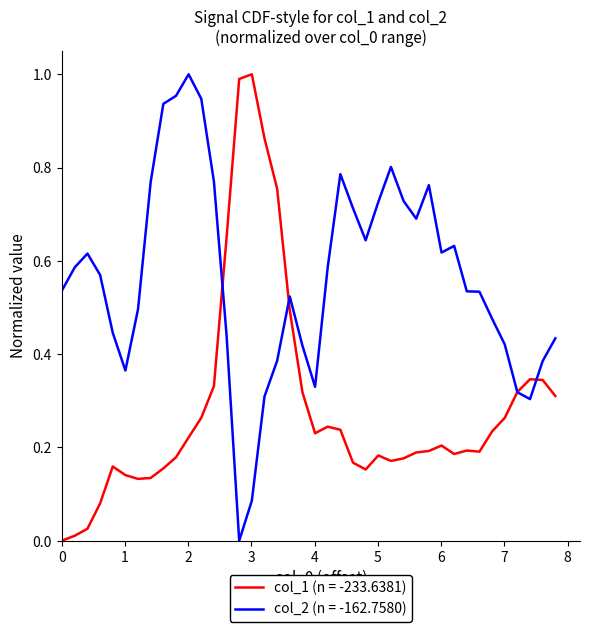

Rank the series by their average value, from lowest to highest.

col_1 (n = -233.6381), col_2 (n = -162.7580)